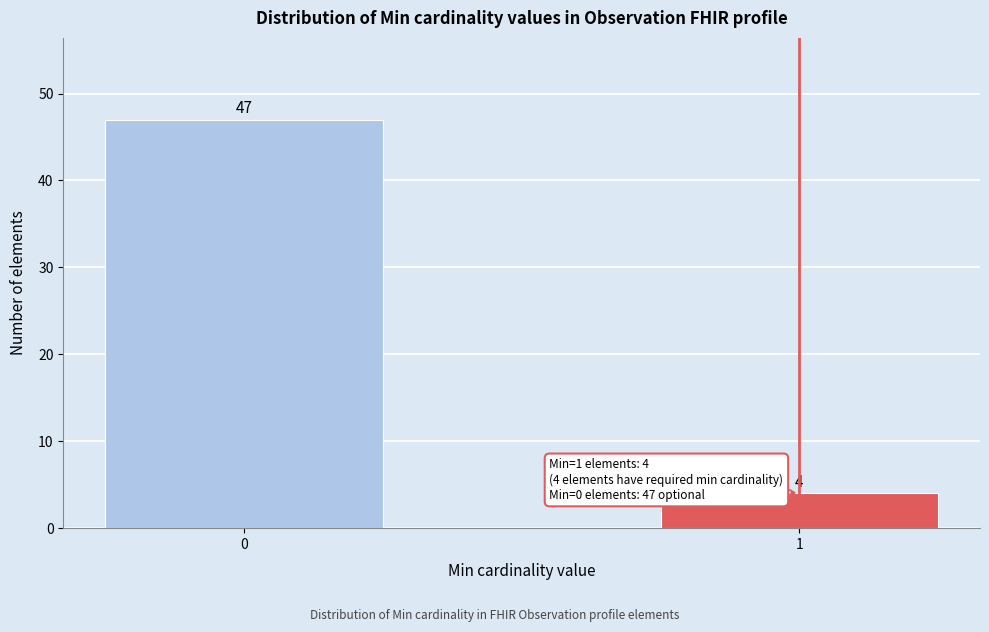

Reading left to right, list all the values displayed in this chart.

0=47	1=4